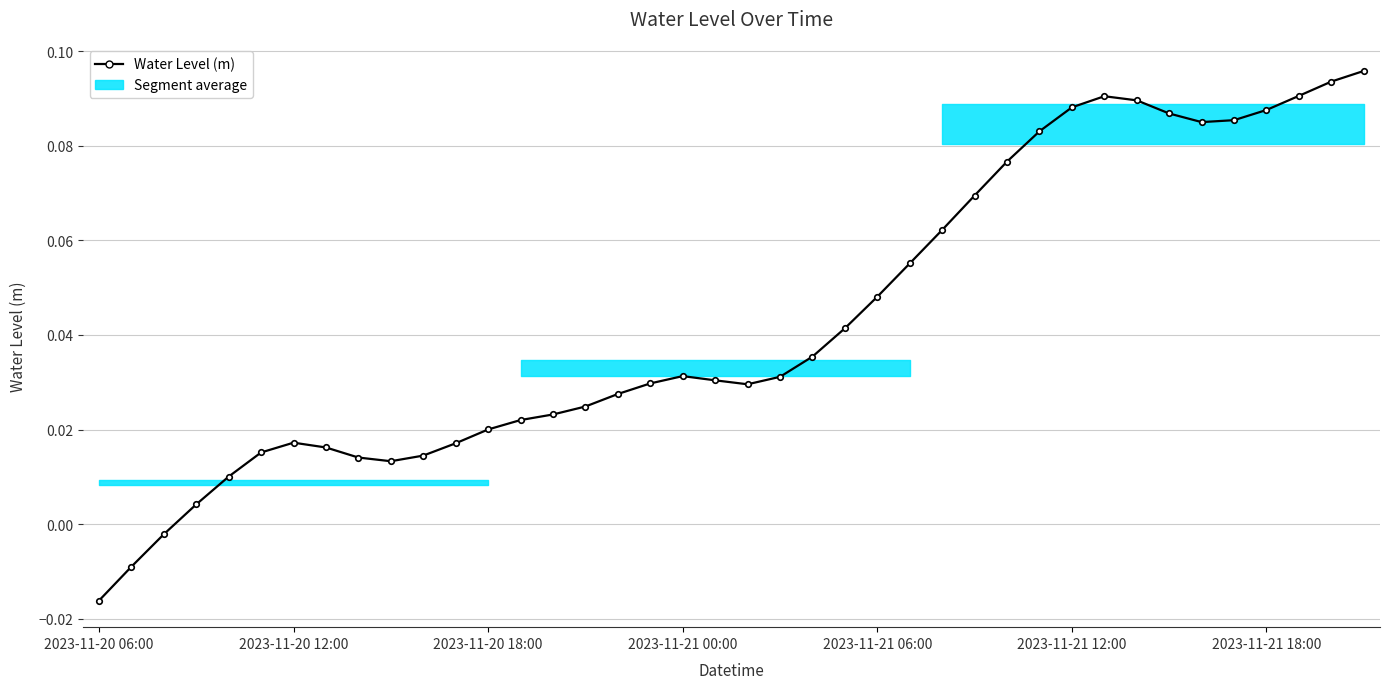

How many negative values are there?

3